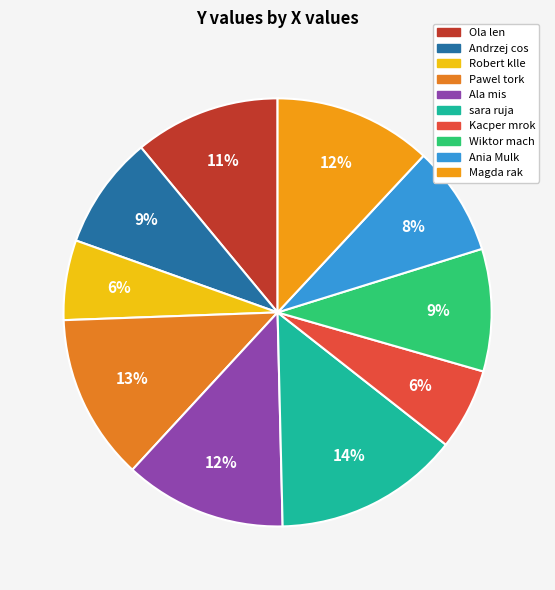

Between Wiktor mach and sara ruja, which is larger?

sara ruja